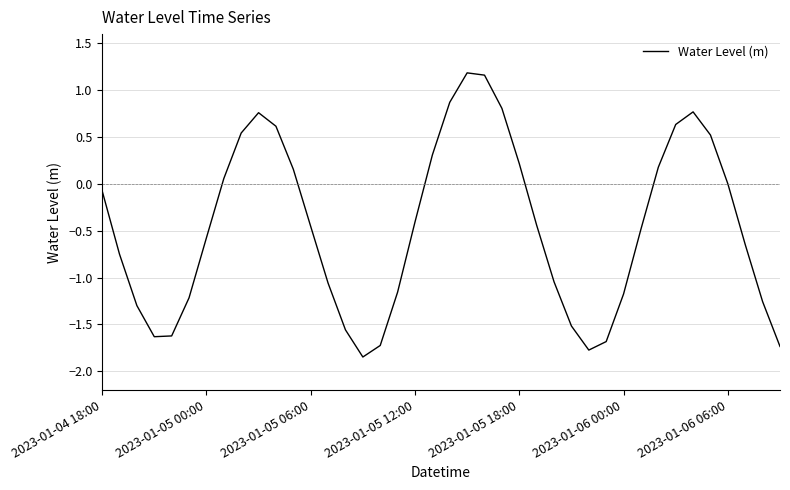

What is the difference between the maximum and minimum values?

3.0